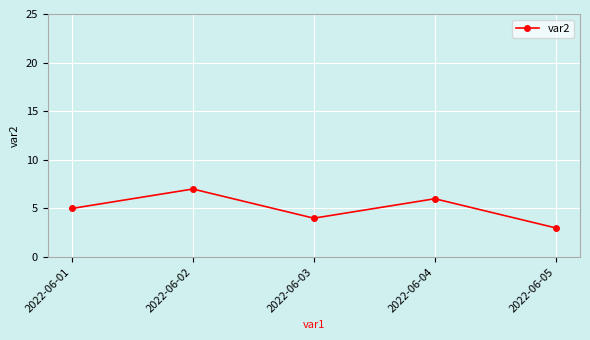

What is the minimum value shown in the chart?

3